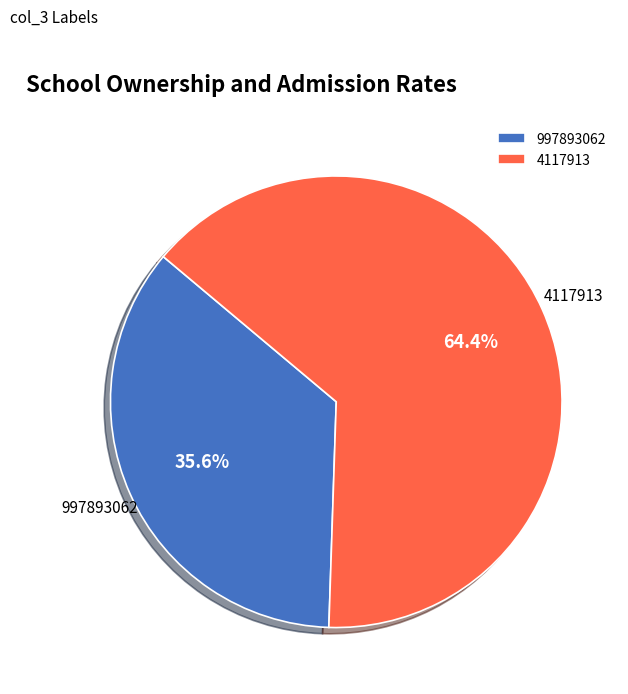

To the nearest percent, what is the average slice percentage?

50%